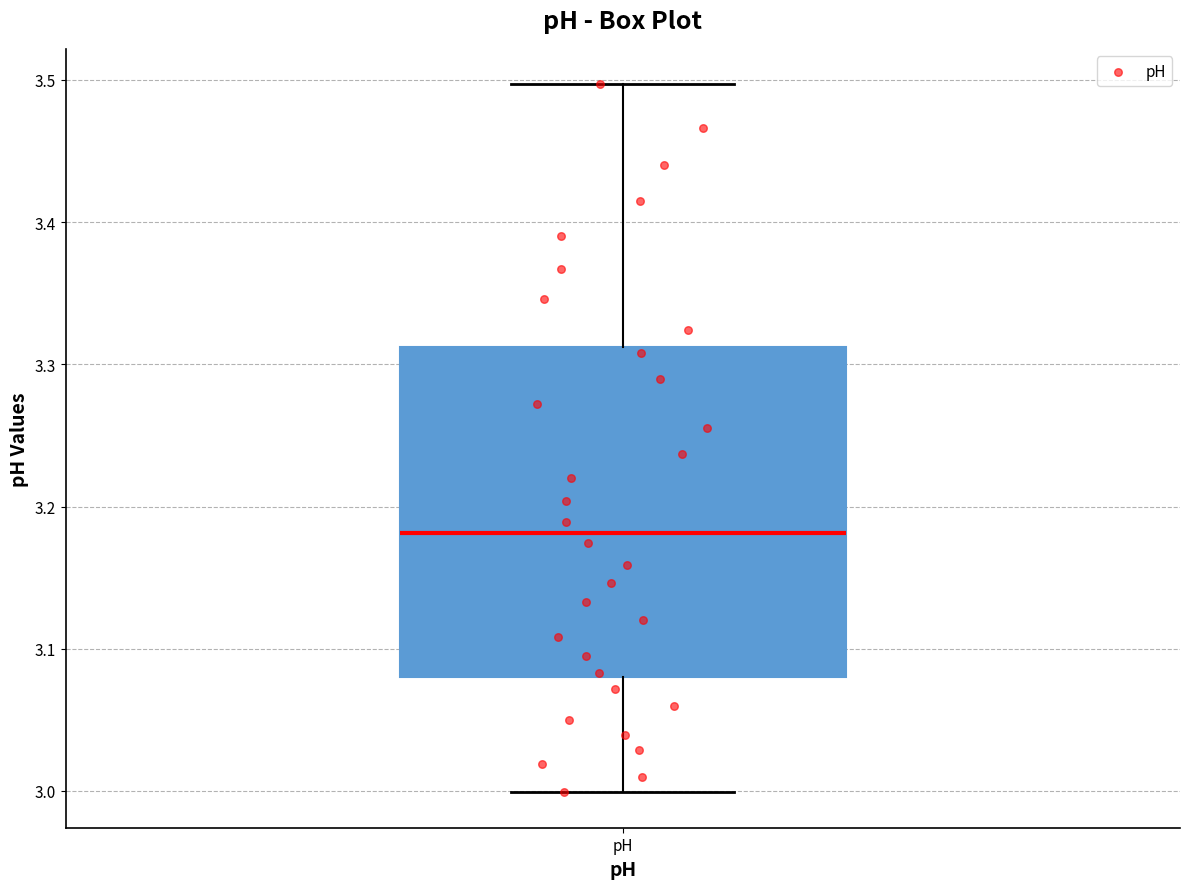

Read this box plot against the y-axis: the position of the median line, the range covered by the box, and the ends of both whiskers. The values are not printed on the chart, so give them approximately, as read against the axis.

median 3.18, box 3.08 to 3.31, whiskers 3.00 to 3.50